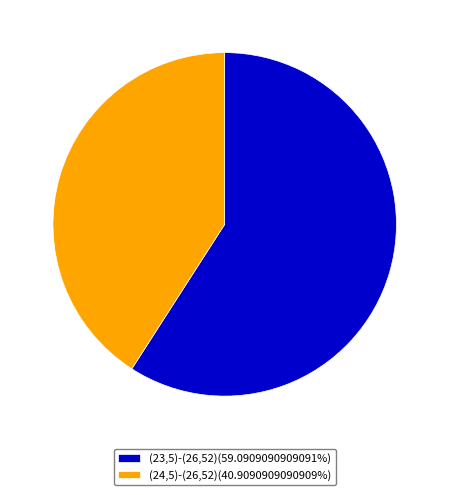

Is the sum of (24,5)-(26,52)(40.9090909090909%) and (23,5)-(26,52)(59.0909090909091%) greater than half?

Yes